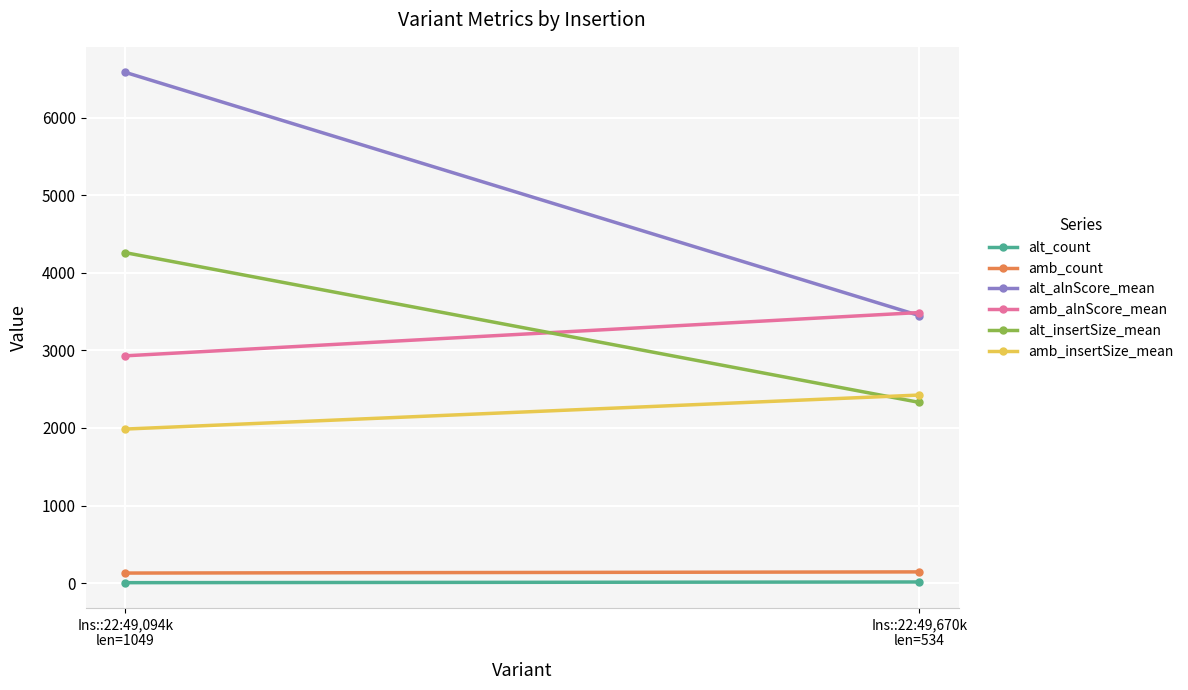

Reading right to left, list all the values displayed in this chart.

alt_count: 14.0	5.0
amb_count: 144.0	129.0
alt_alnScore_mean: 3449.0	6585.4
amb_alnScore_mean: 3488.5	2930.0
alt_insertSize_mean: 2329.5	4260.4
amb_insertSize_mean: 2424.5	1985.9